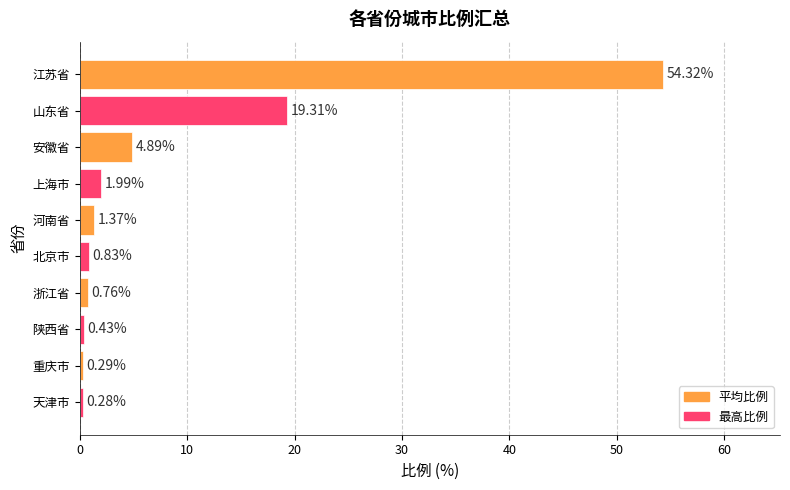

Between 上海市 and 山东省, which is larger?

山东省